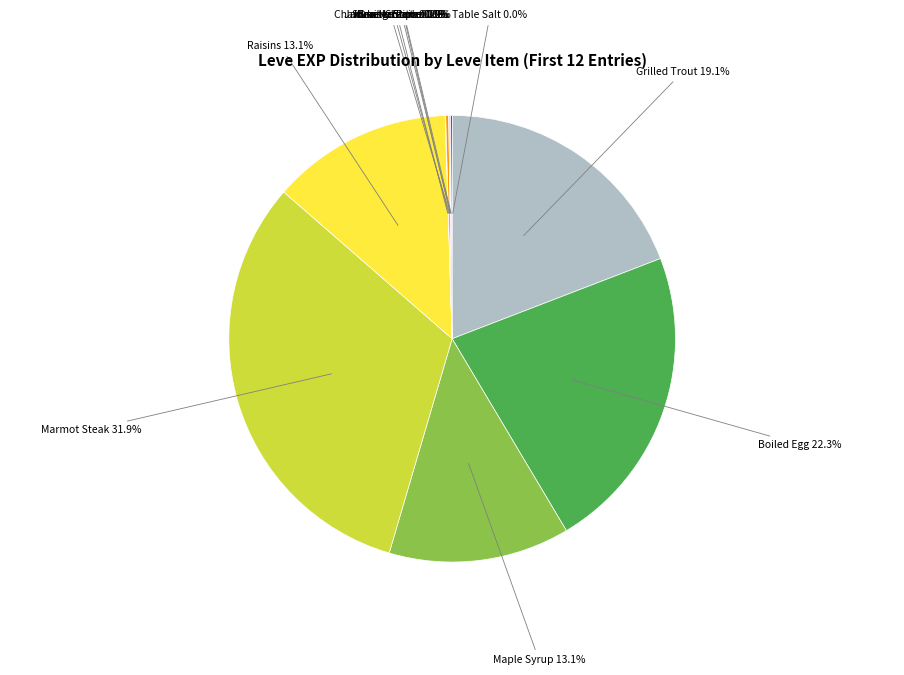

What is the largest slice in the pie chart?

Marmot Steak